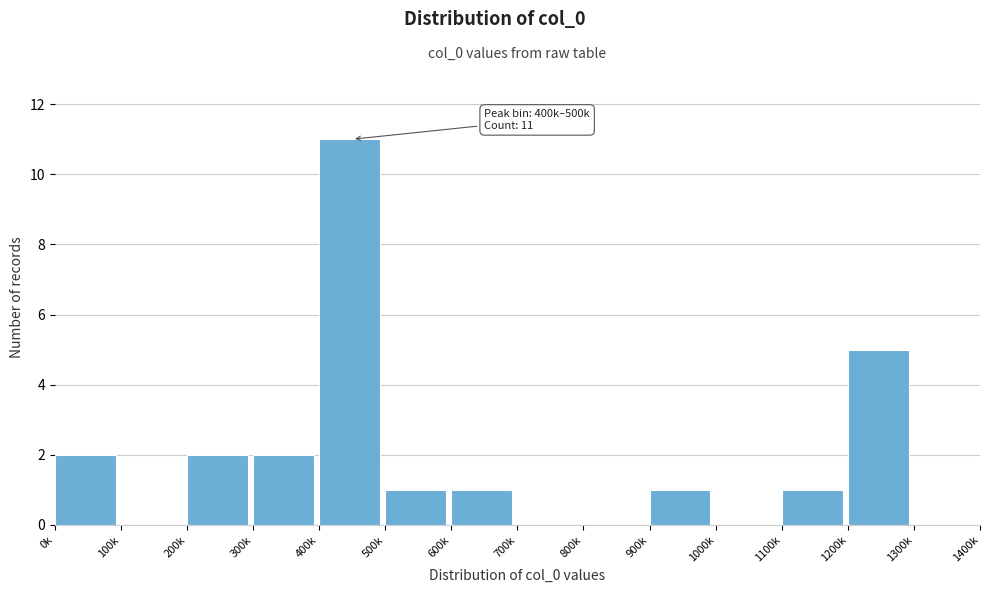

Reading left to right, what are all the values shown in this chart?

0k=2	100k=0	200k=2	300k=2	400k=11	500k=1	600k=1	700k=0	800k=0	900k=1	1000k=0	1100k=1	1200k=5	1300k=0